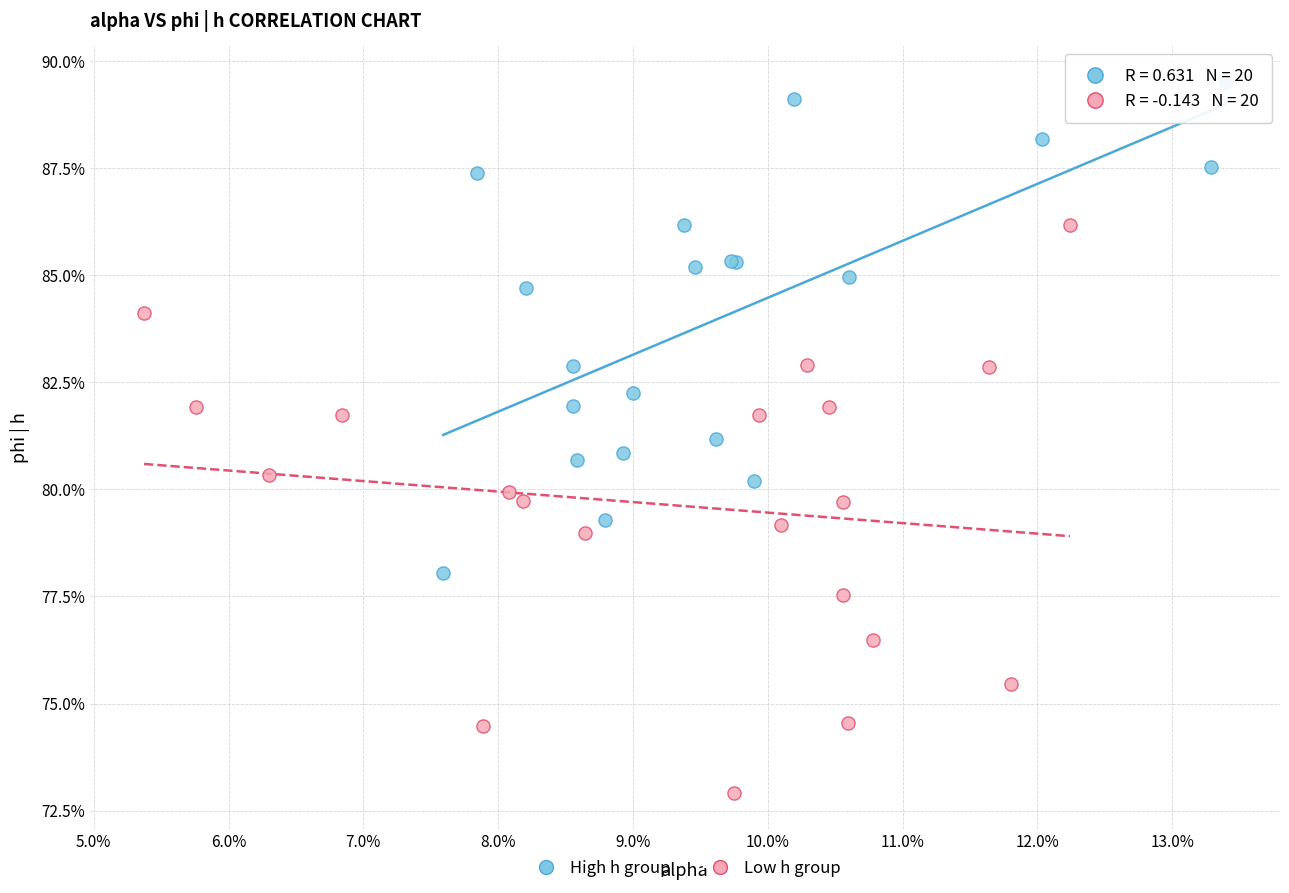

What are all the series names shown in the legend?

High h group, Low h group